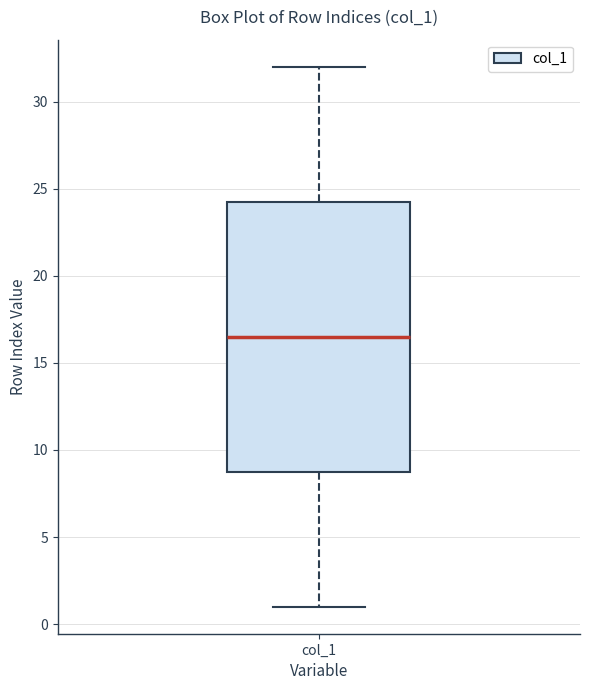

Where is the lower edge of the box for col_1 on the y-axis? The values are not printed on the chart, so give them approximately, as read against the axis.

9.0